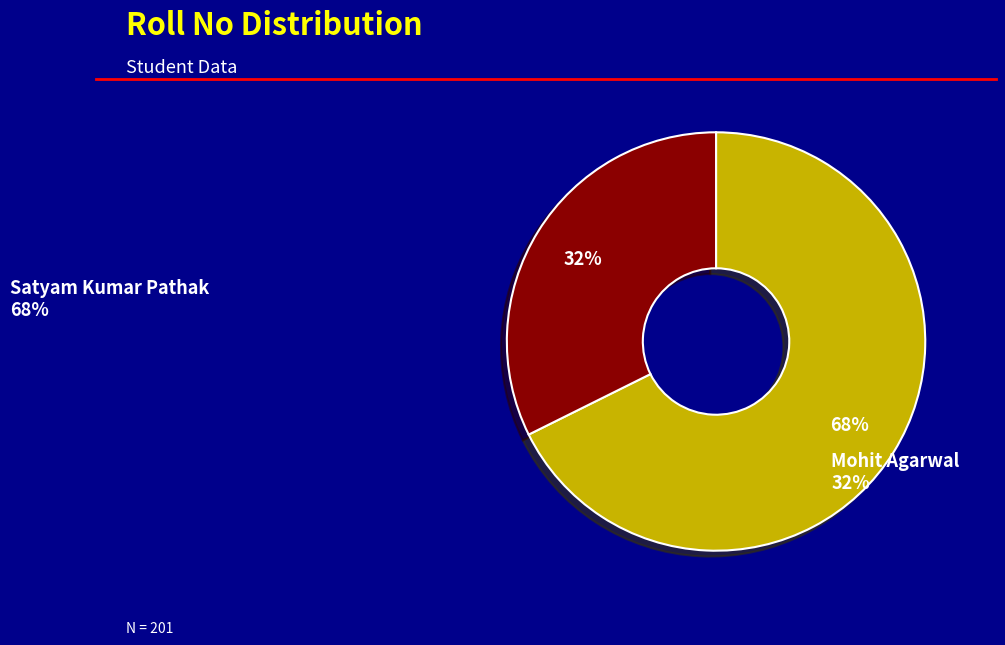

Rank the categories by value from highest to lowest.

Satyam Kumar Pathak, Mohit Agarwal